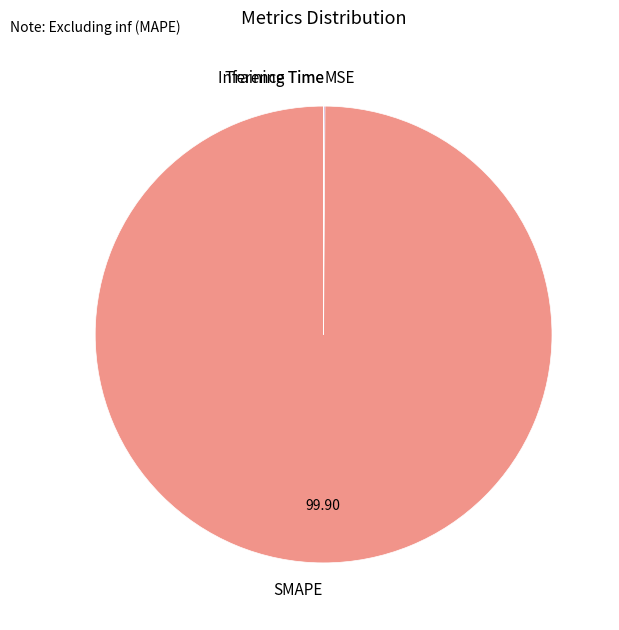

What is the largest slice in the pie chart?

SMAPE